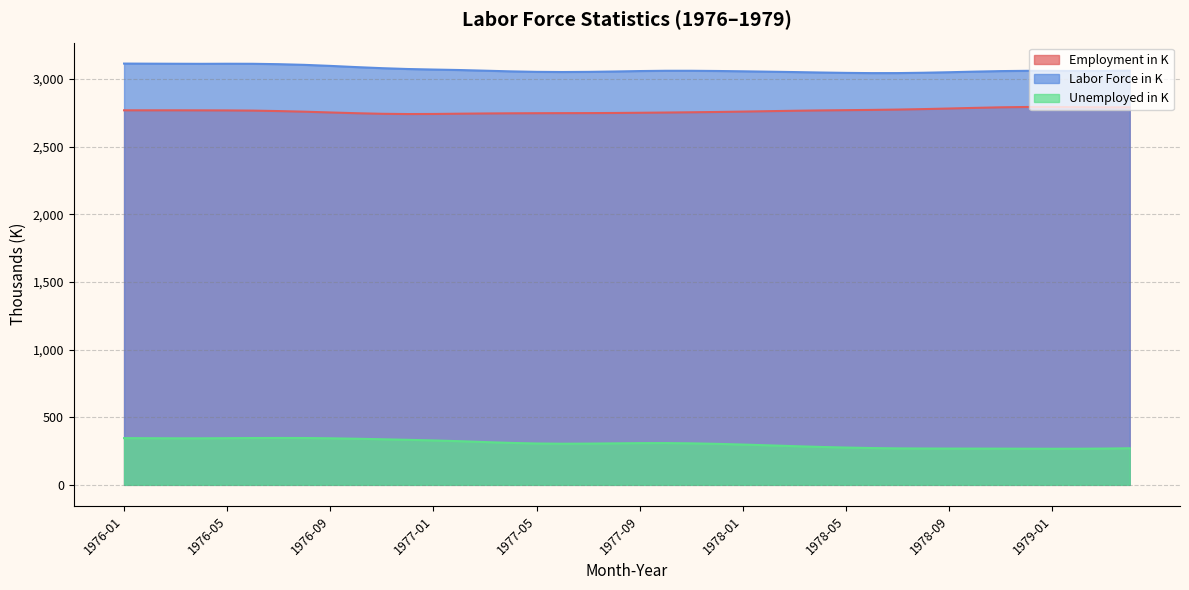

At which category is the sum across all series the highest?

1976-01